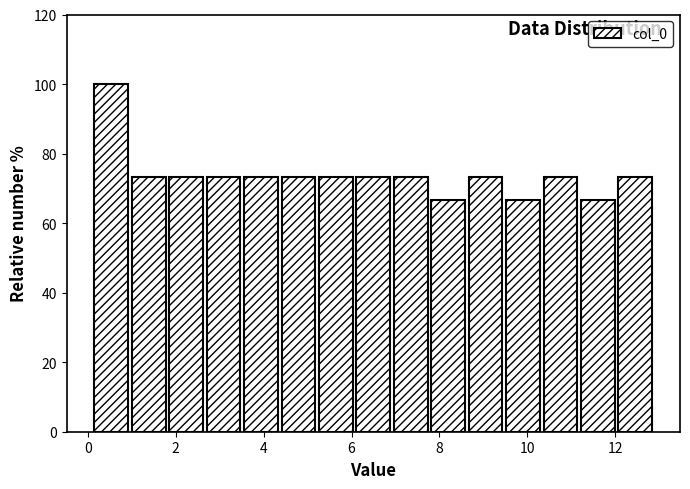

How tall is the bar that spans 2.8 to 3.6 on the x-axis? Neither the bar edges nor the heights are printed on the chart, so give them approximately, as read against the axes.

74